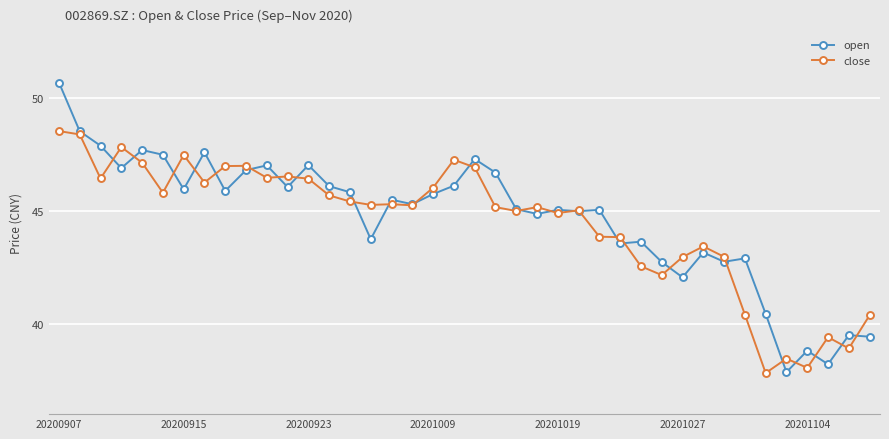

What is the minimum value shown in the chart?

37.8